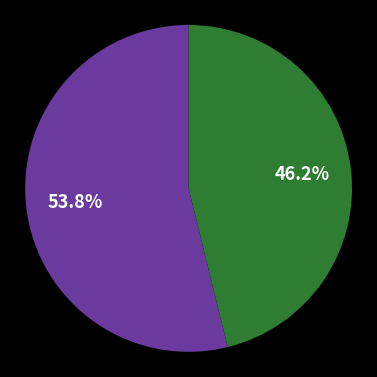

Is there a majority slice in this chart?

Yes